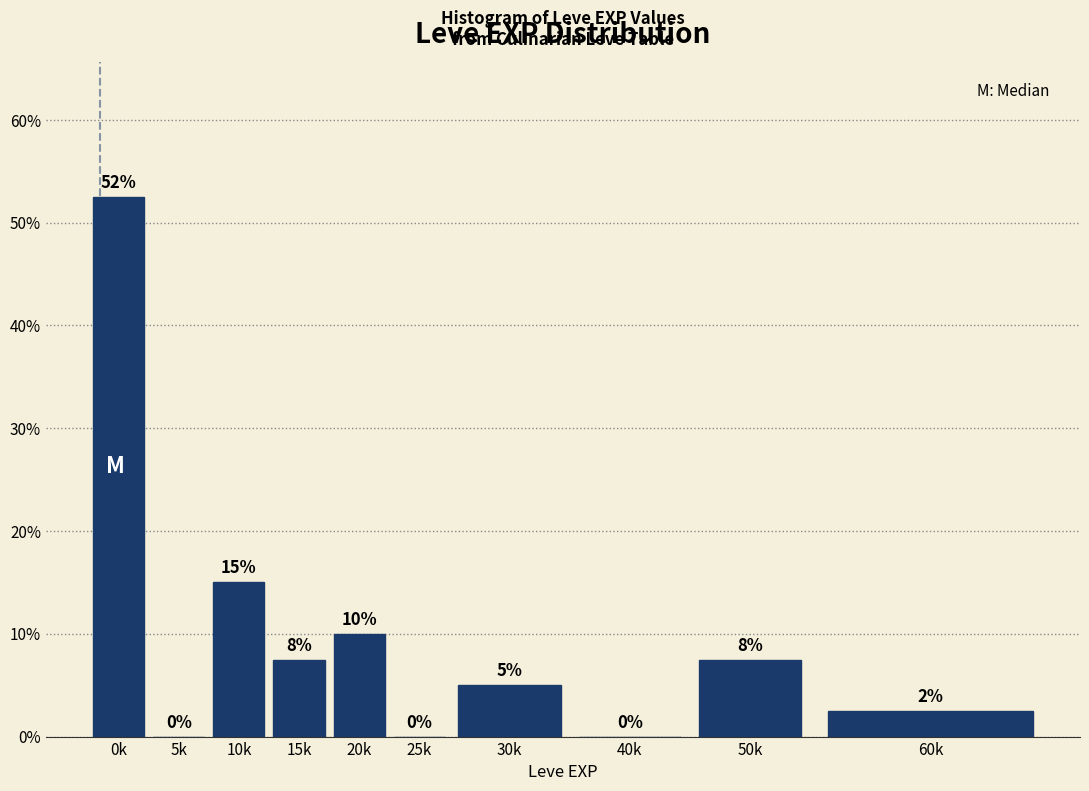

Read the value at 50k.

7.5